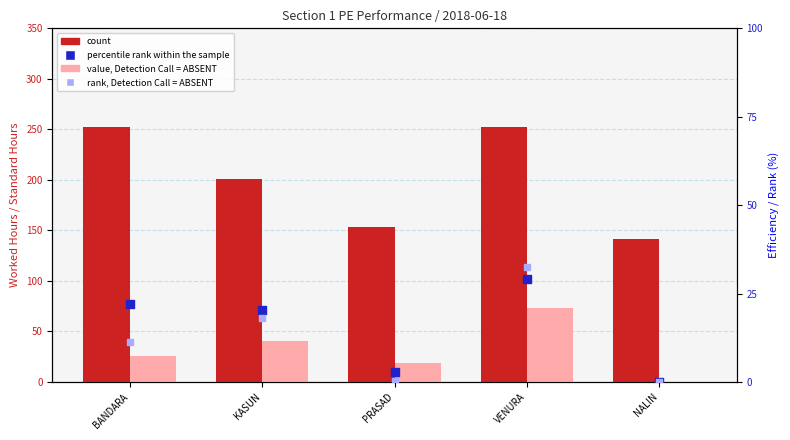

What are all the series names shown in the legend?

count, value, Detection Call = ABSENT, percentile rank within the sample, rank, Detection Call = ABSENT